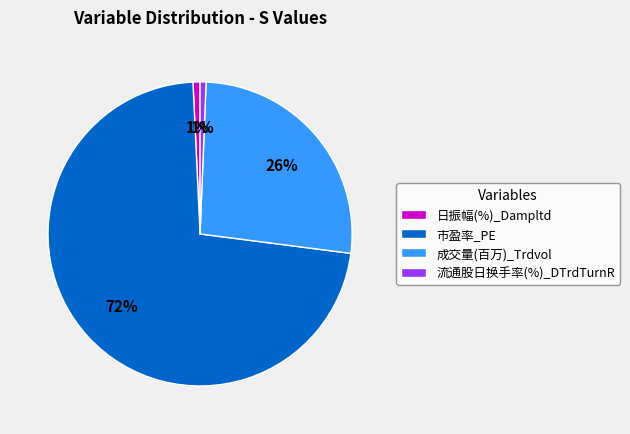

Which slice is the largest?

市盈率_PE